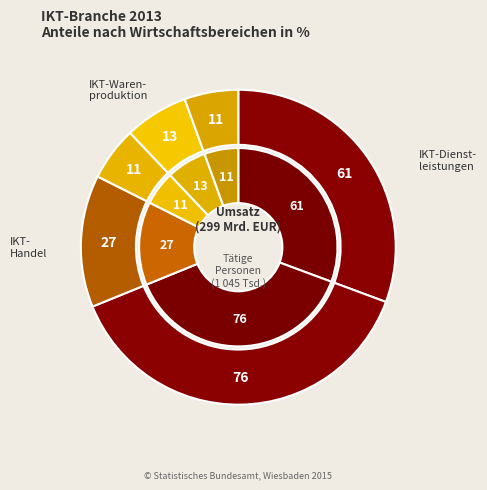

Combined, do 3 and 1 account for over 50%?

No